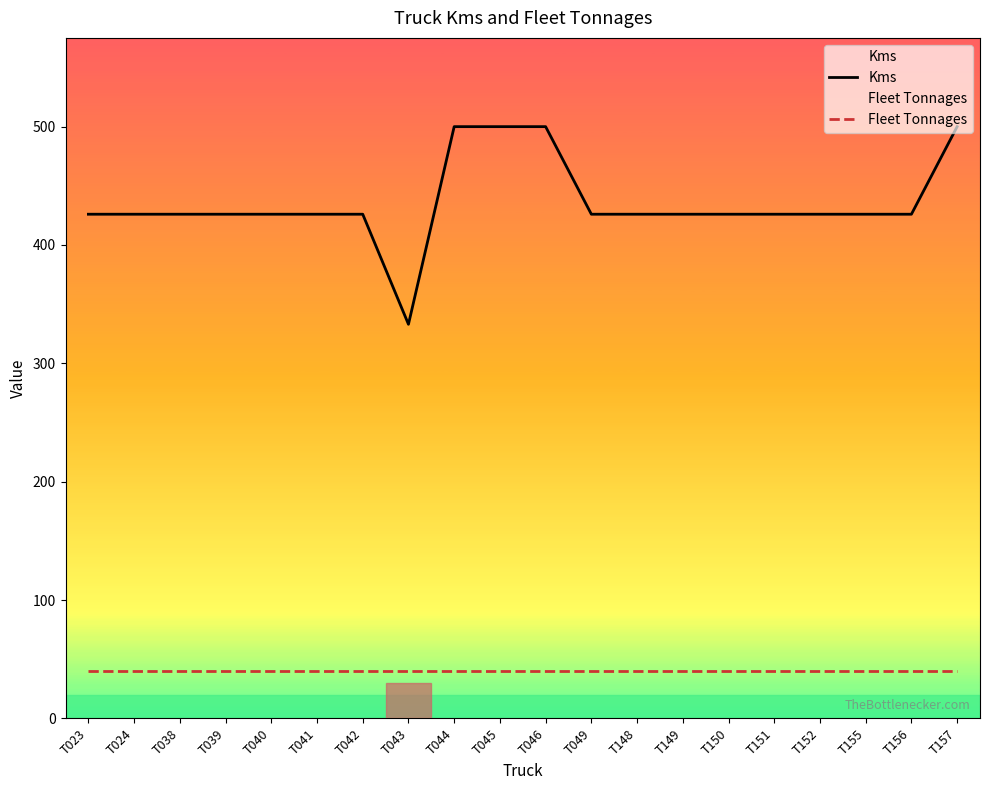

Reading left to right, what are all the values shown in this chart?

Kms: T023=426	T024=426	T038=426	T039=426	T040=426	T041=426	T042=426	T043=333	T044=500	T045=500	T046=500	T049=426	T148=426	T149=426	T150=426	T151=426	T152=426	T155=426	T156=426	T157=500
Fleet Tonnages: T023=40	T024=40	T038=40	T039=40	T040=40	T041=40	T042=40	T043=40	T044=40	T045=40	T046=40	T049=40	T148=40	T149=40	T150=40	T151=40	T152=40	T155=40	T156=40	T157=40